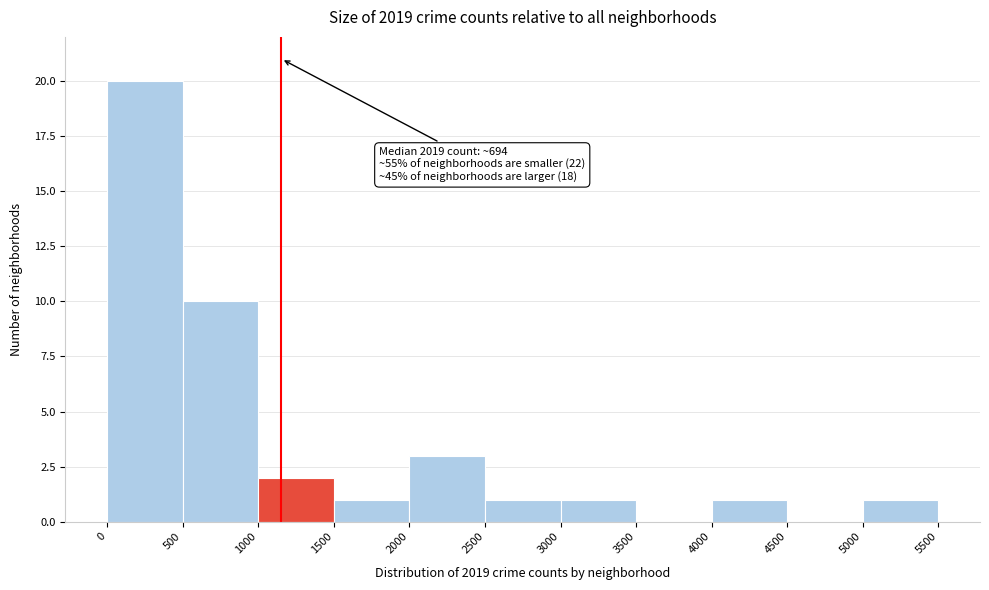

Over which range of the x-axis is the bar tallest?

0 to 500